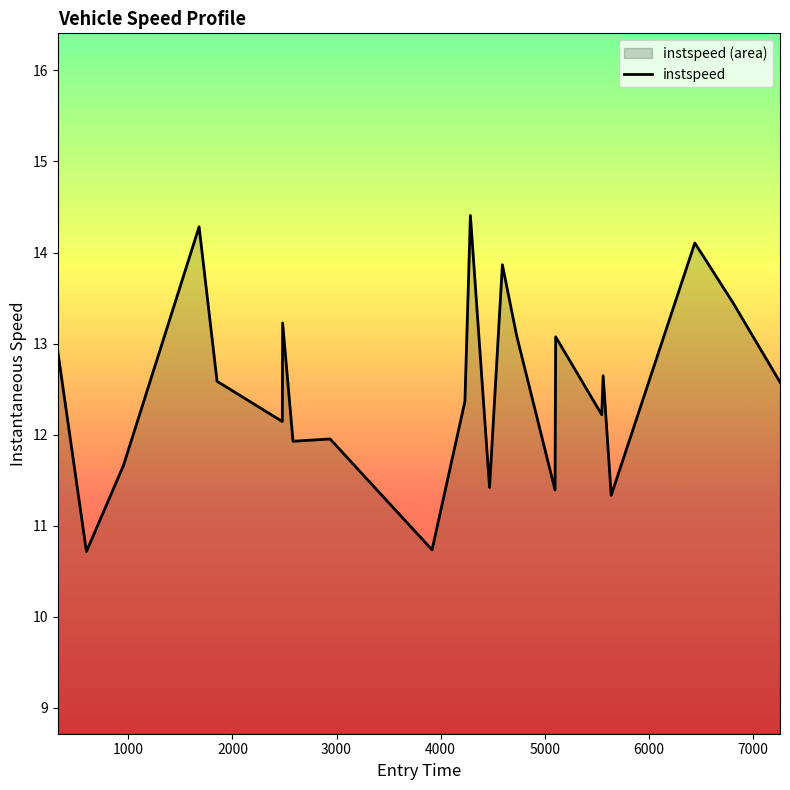

What is the smallest value displayed?

10.7